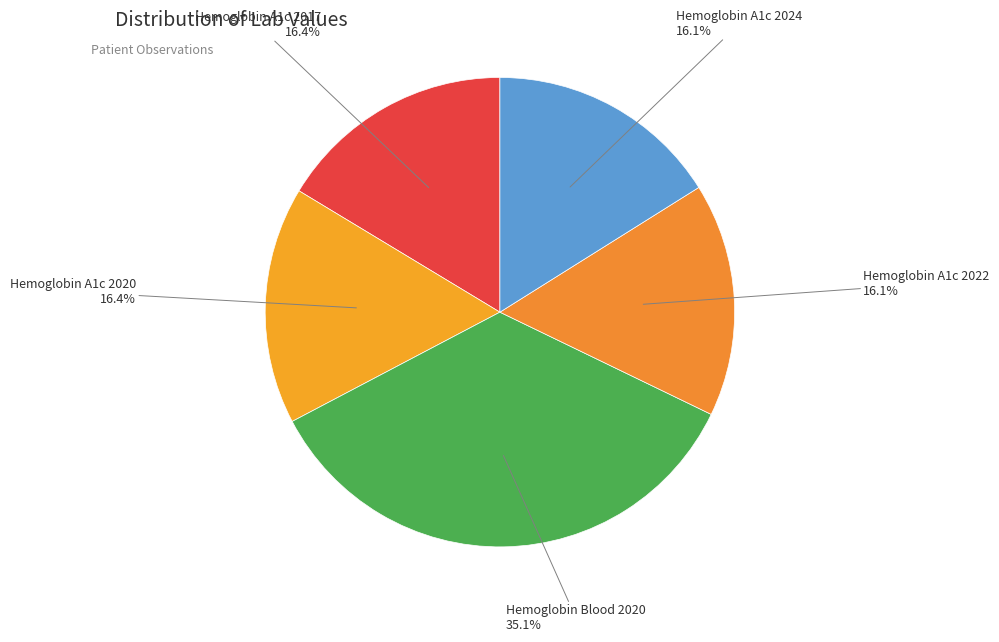

Approximately how many times larger is the value at Hemoglobin A1c 2022 compared to Hemoglobin A1c 2017?

1.0